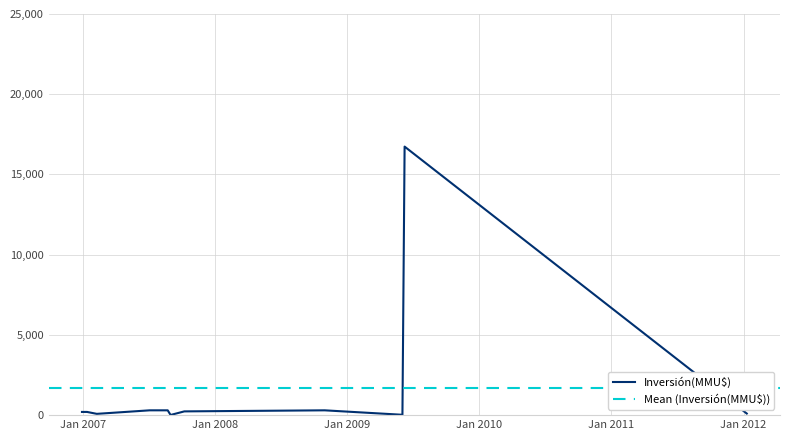

How many data points are above 200?

5